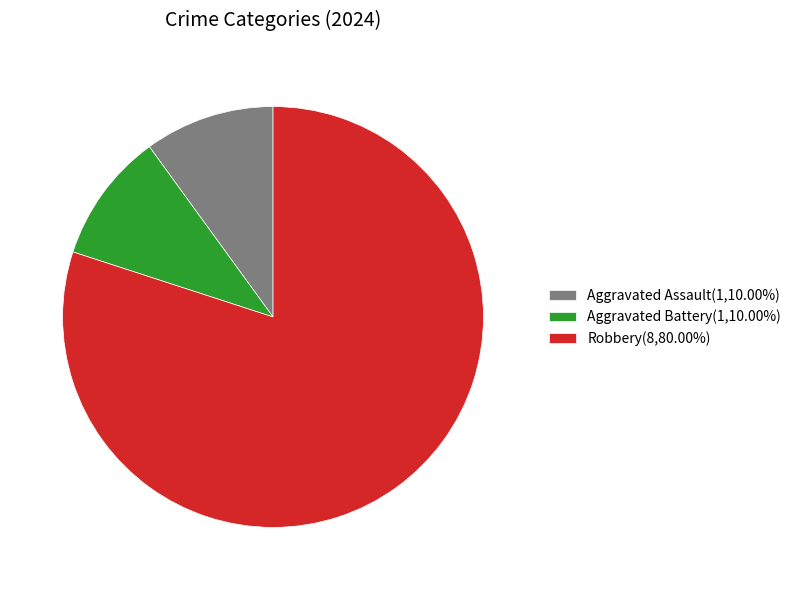

Is the sum of Aggravated Assault and Aggravated Battery greater than half?

No